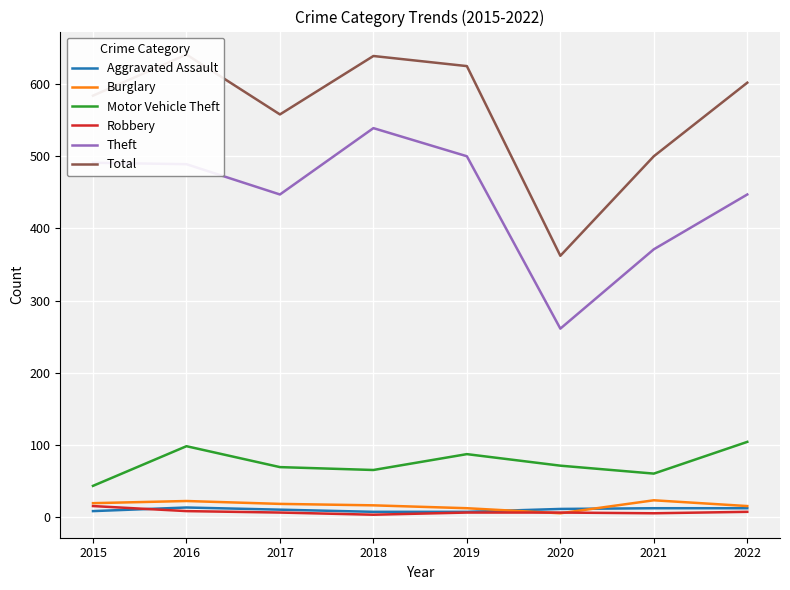

At which label is Aggravated Assault closest to 10?

2017